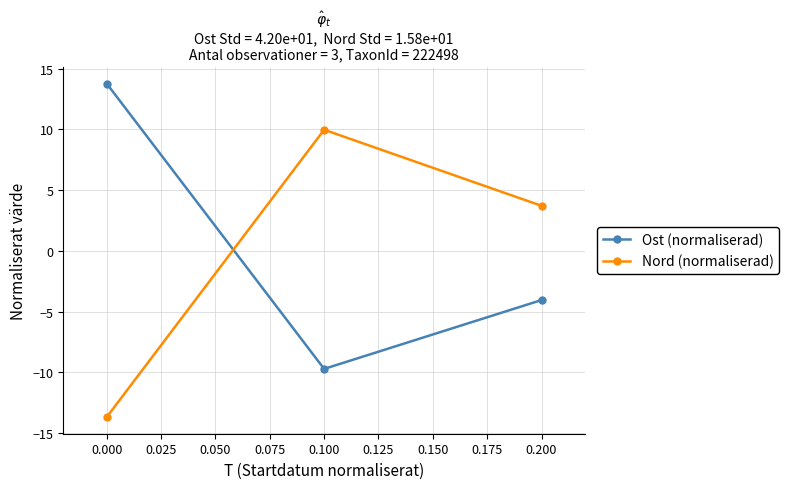

Reading left to right, transcribe all the data shown in this chart.

Ost (normaliserad): 13.8	-9.7	-4.0
Nord (normaliserad): -13.7	10.0	3.7